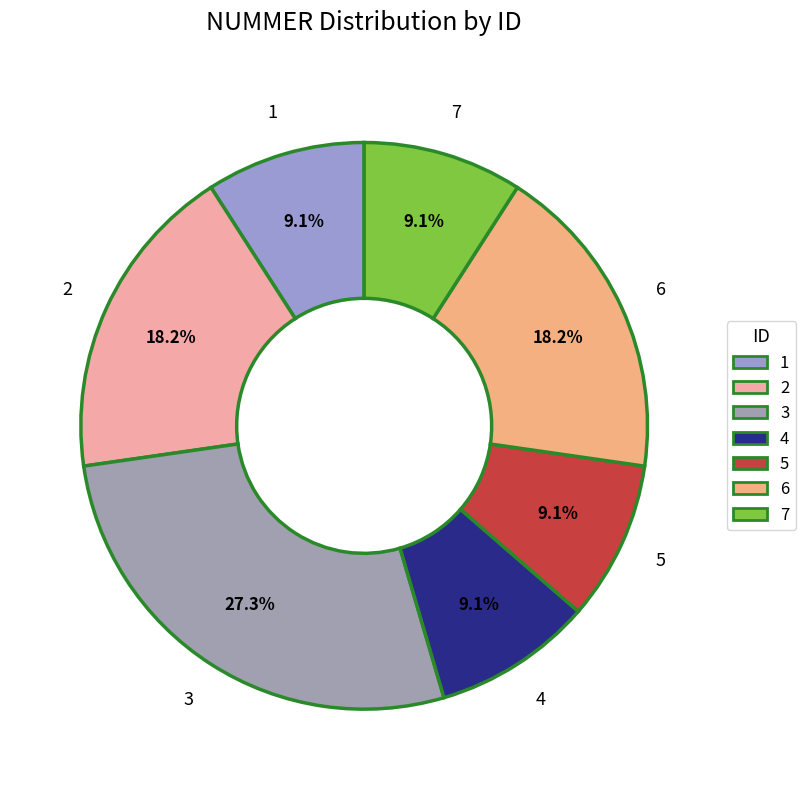

To the nearest percent, what portion does 7 represent?

9%